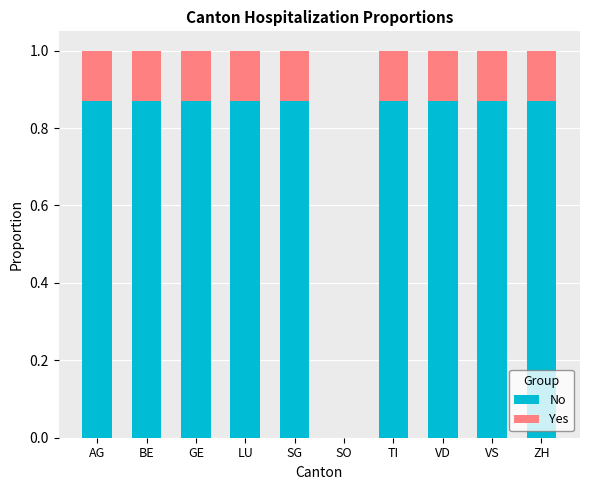

What is the total value across all series at GE?

1.0